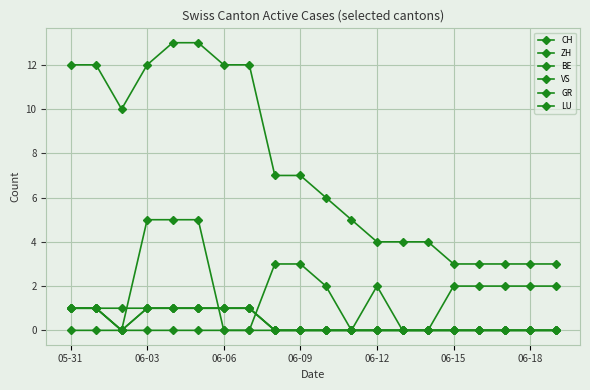

Count the CH values in the range 4 to 12.

13